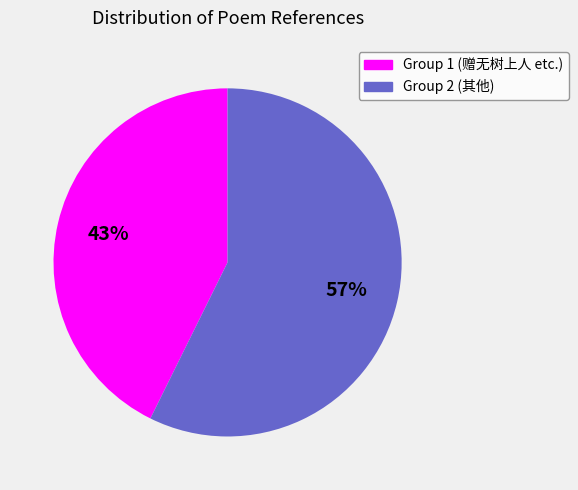

Is there a majority slice in this chart?

Yes